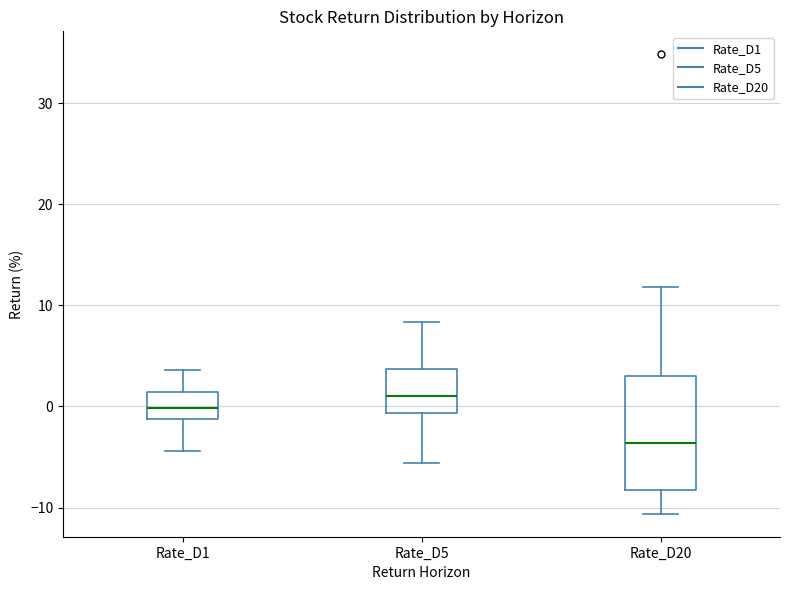

Which box is the tallest, from its lower edge to its upper edge?

Rate_D20